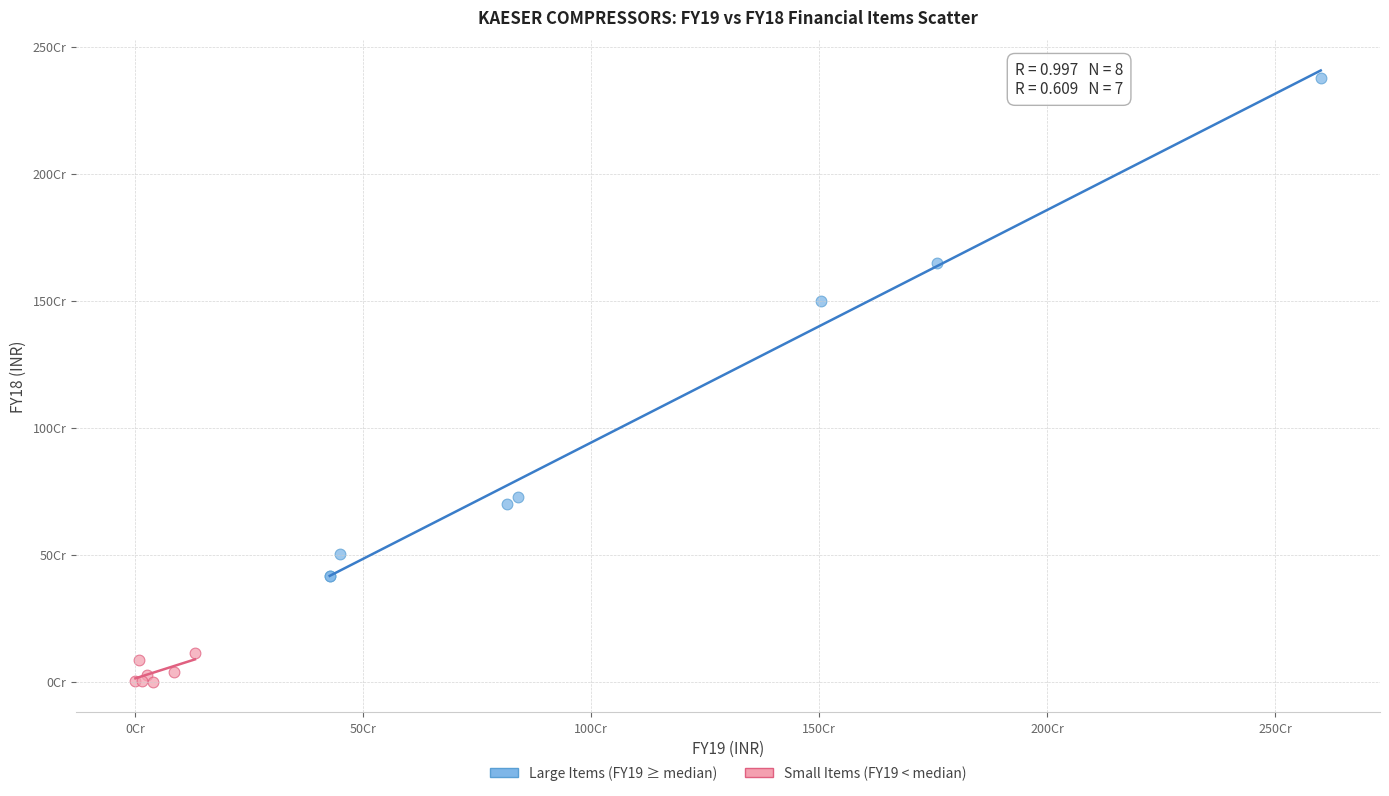

Which series has the largest Y range (max minus min)?

Large Items (FY19 ≥ median)